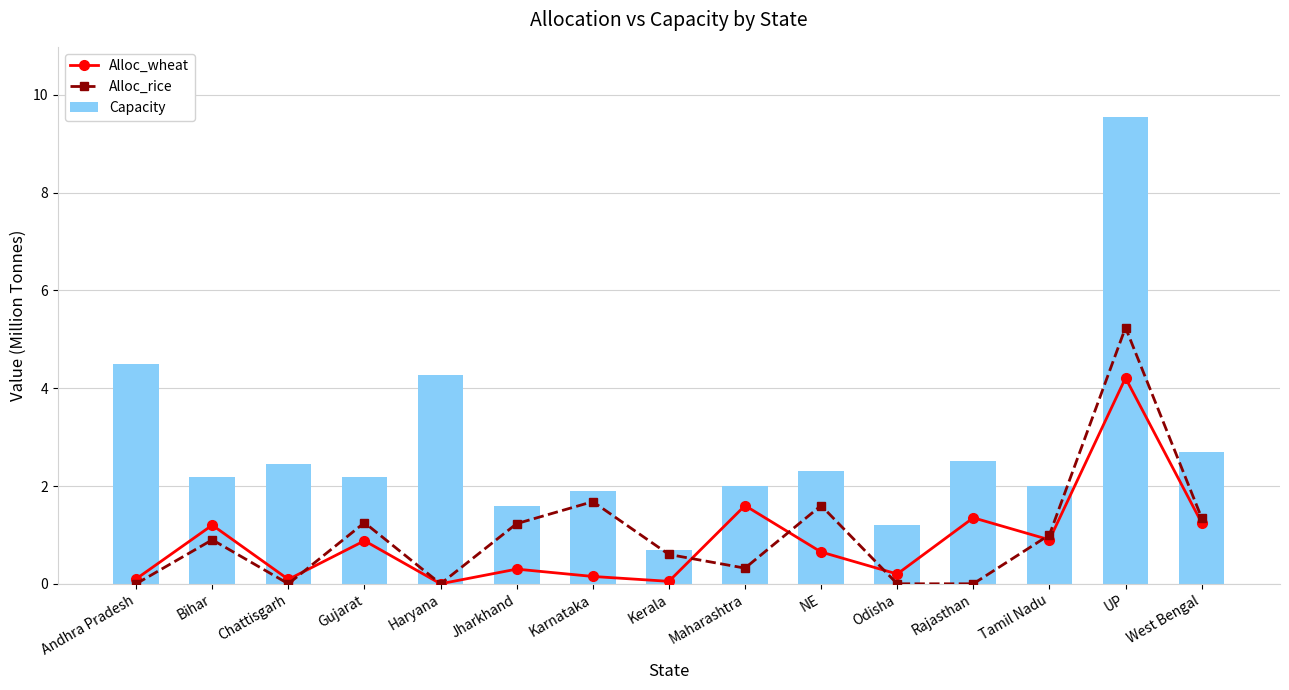

At which label does Alloc_wheat reach its minimum?

Haryana